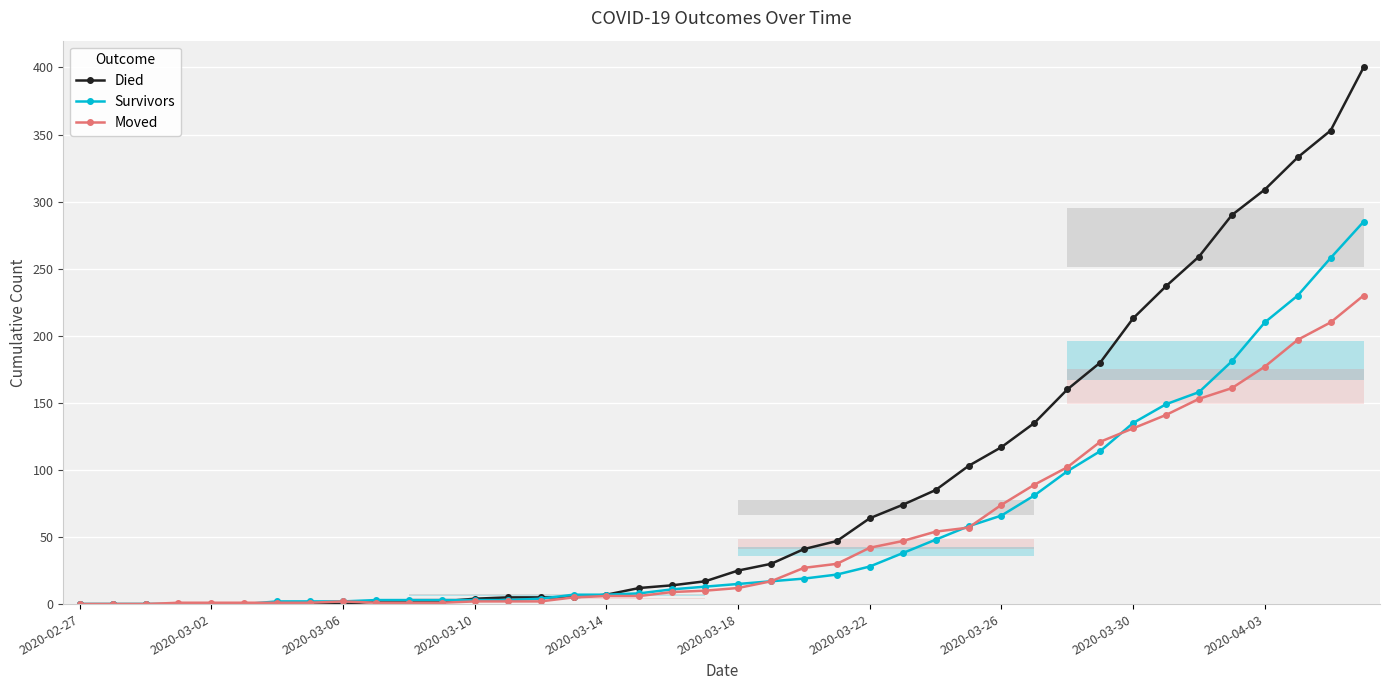

The Died series shows 25 at 2020-03-18. True or false?

True